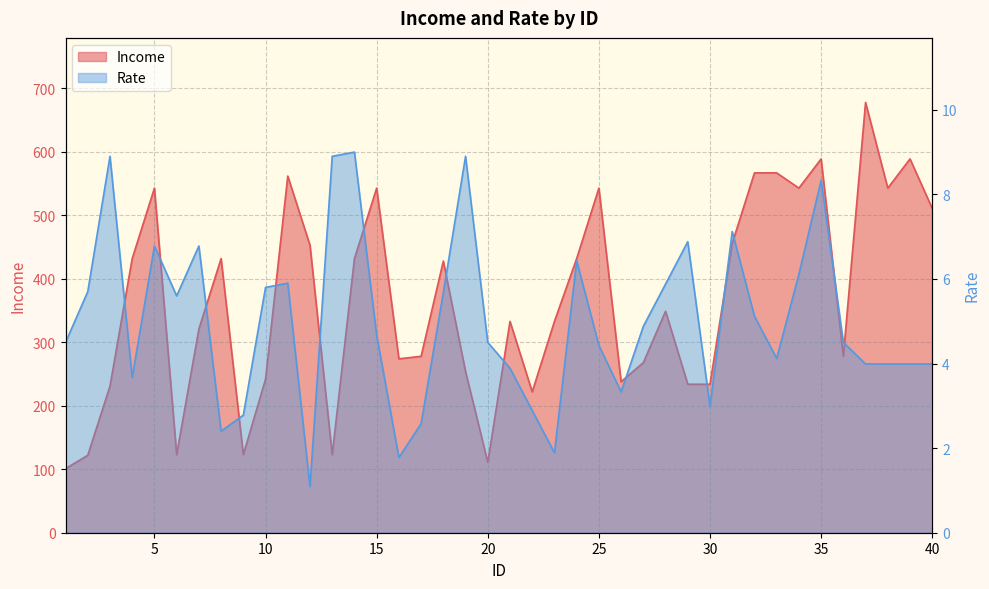

In Income, how many points are higher than both neighbors (excluding endpoints)?

11